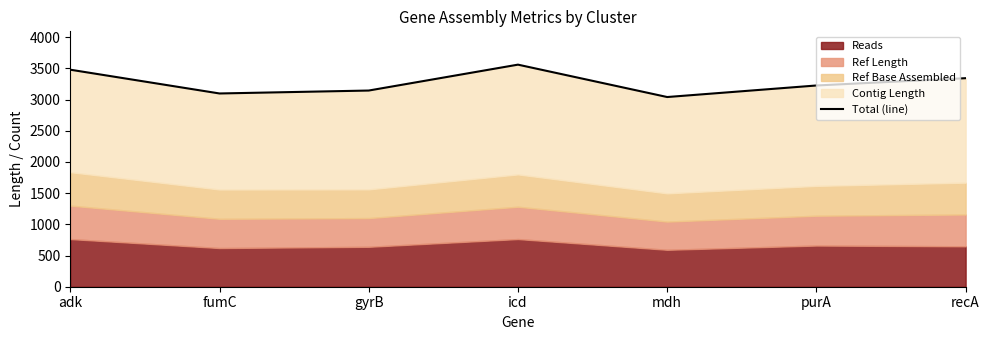

True or false: the data has more than 1 interior local peaks.

False